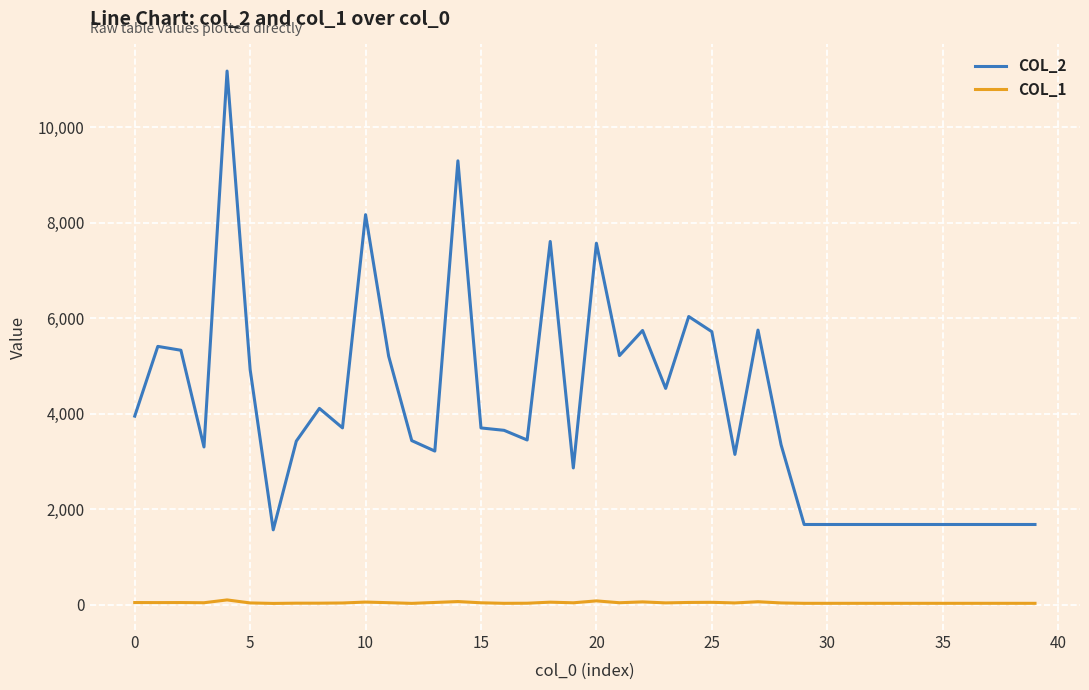

What is the maximum value shown in the chart?

11171